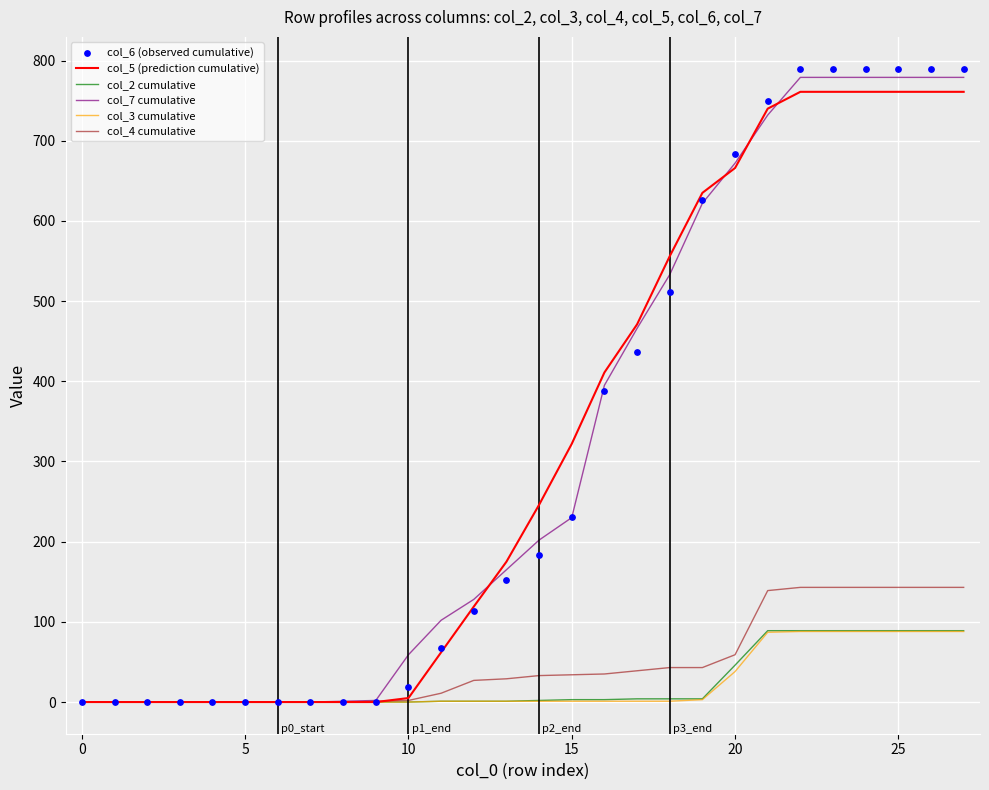

Which series reaches the maximum Y coordinate?

col_6 (observed cumulative)